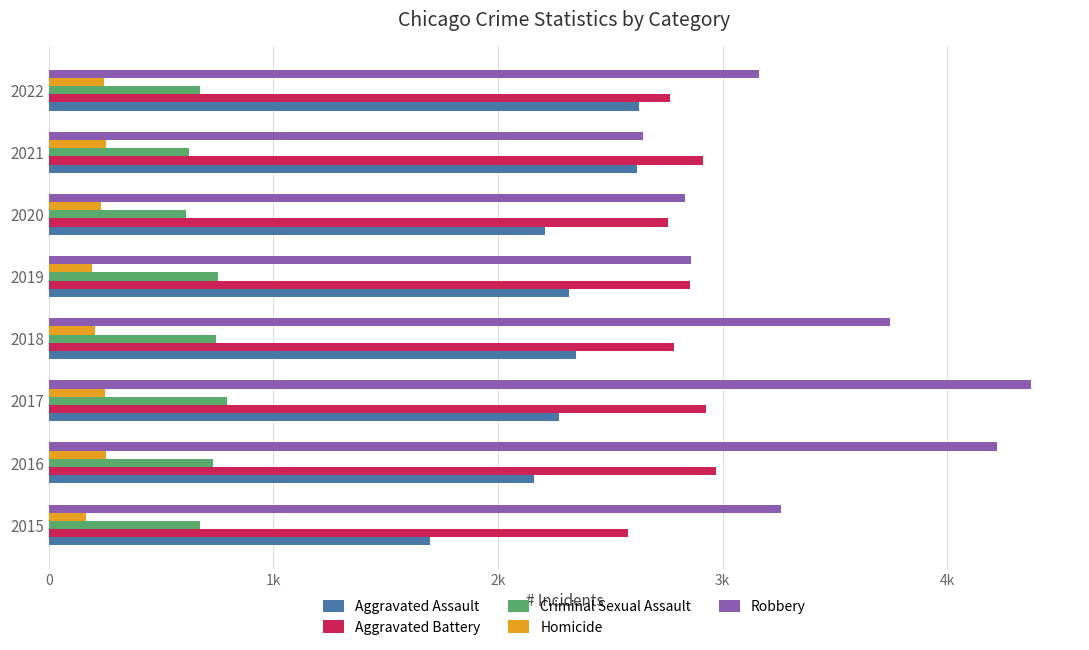

What are all the series names shown in the legend?

Aggravated Assault, Aggravated Battery, Criminal Sexual Assault, Homicide, Robbery